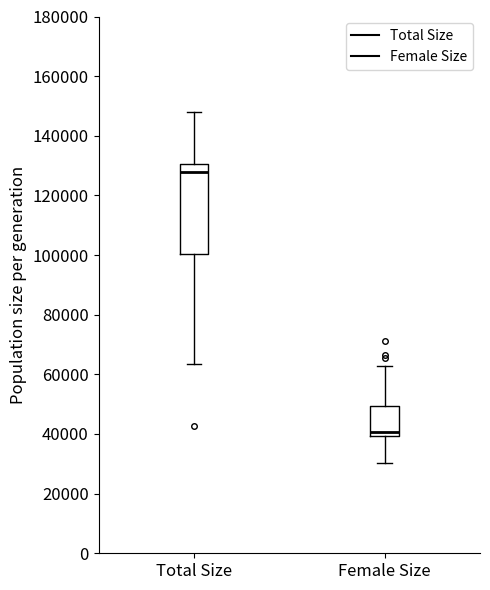

Reading left to right, read every box against the y-axis: the position of its median line, the range the box covers, and the ends of its whiskers. The values are not printed on the chart, so give them approximately, as read against the axis.

Total Size: median 128000, box 100000 to 130000, whiskers 64000 to 148000
Female Size: median 40000 (just above the box's lower edge), box 40000 to 50000, whiskers 30000 to 62000